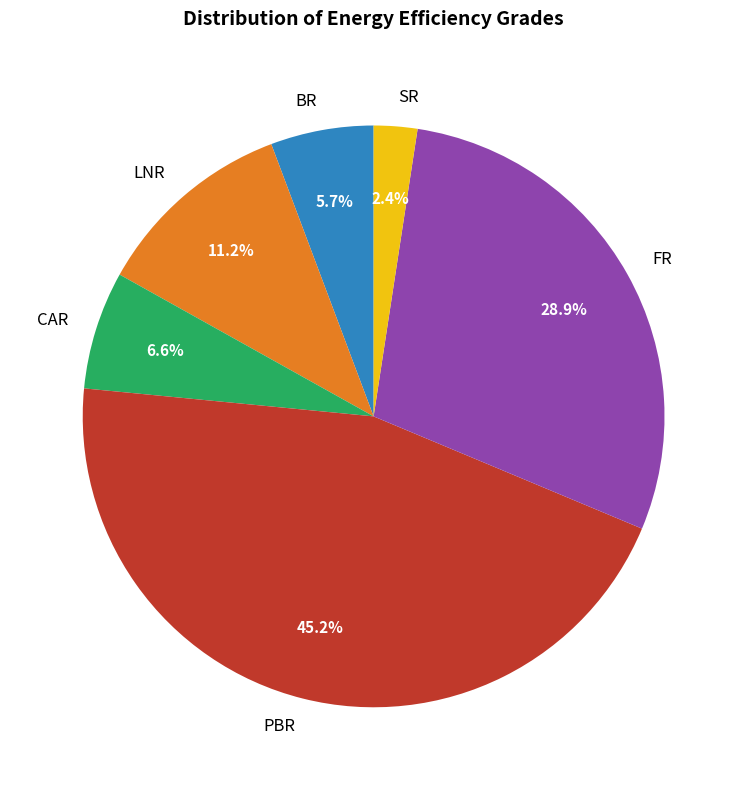

Count the number of slices in the pie.

6